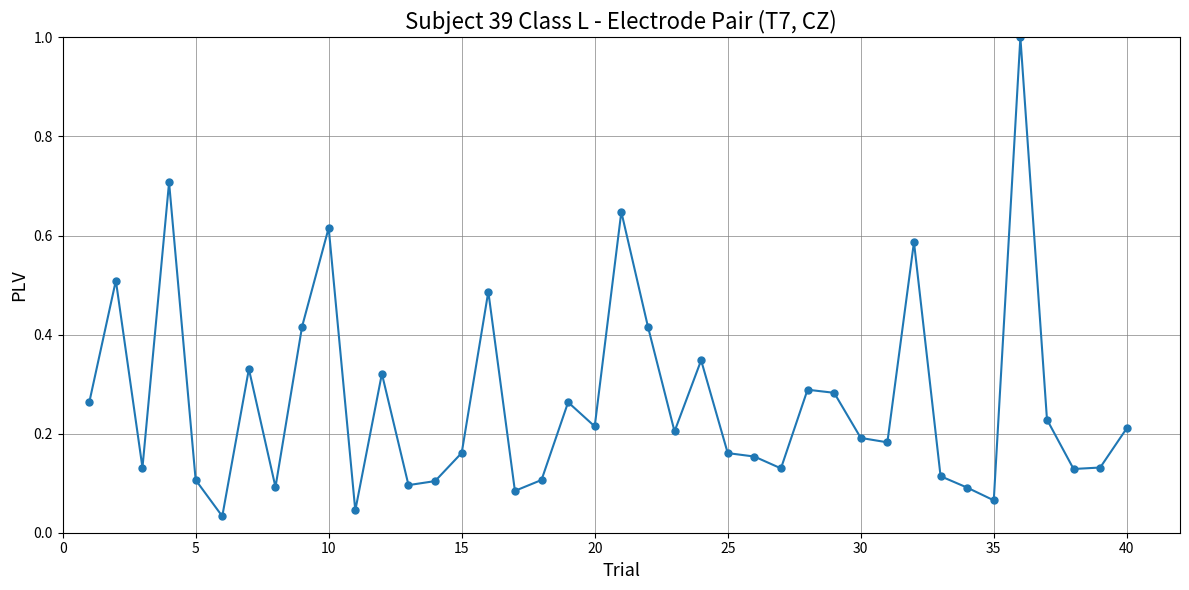

What is the greatest value displayed?

1.0